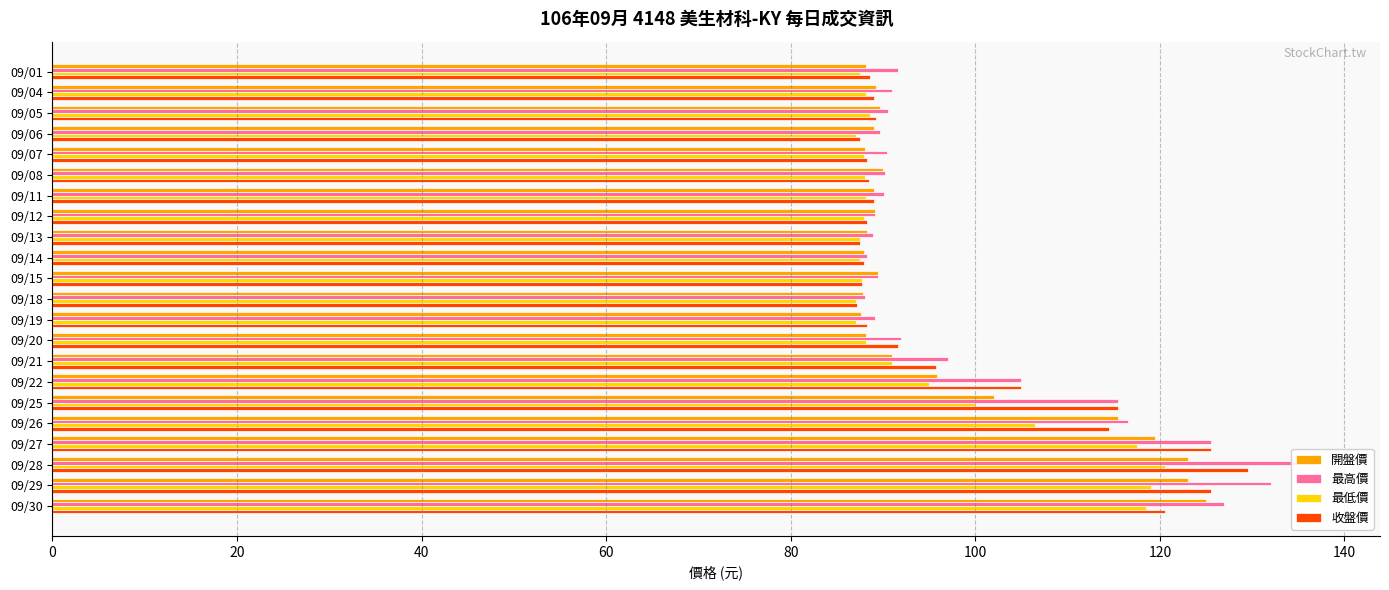

What is the value of the 最高價 bar at the 19th from the left?

125.5